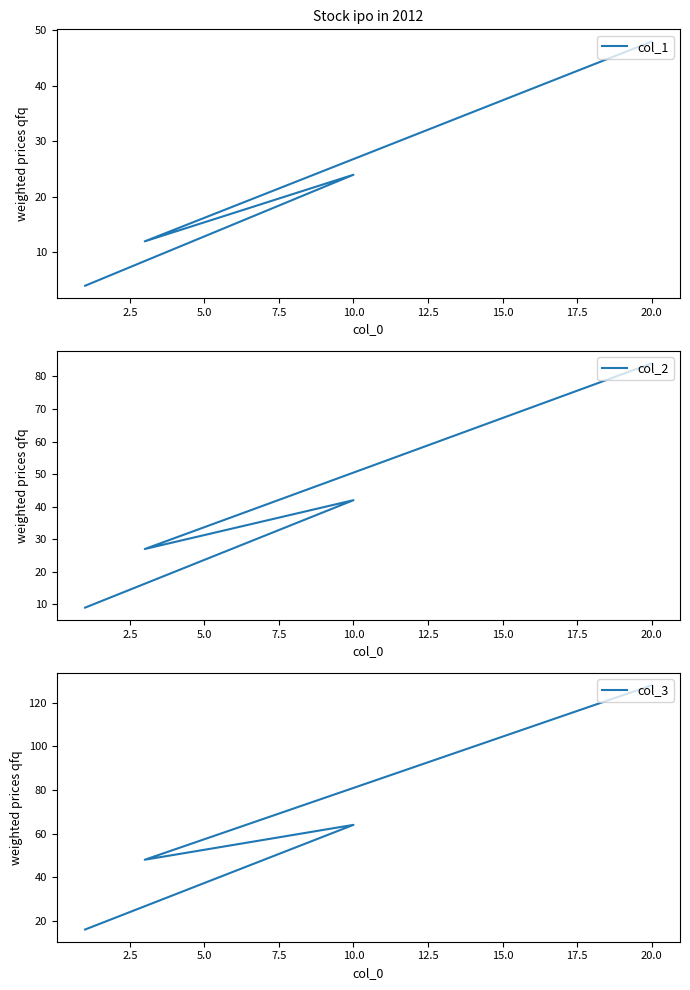

What is the value of the col_1 point at the 1st from the left?

4